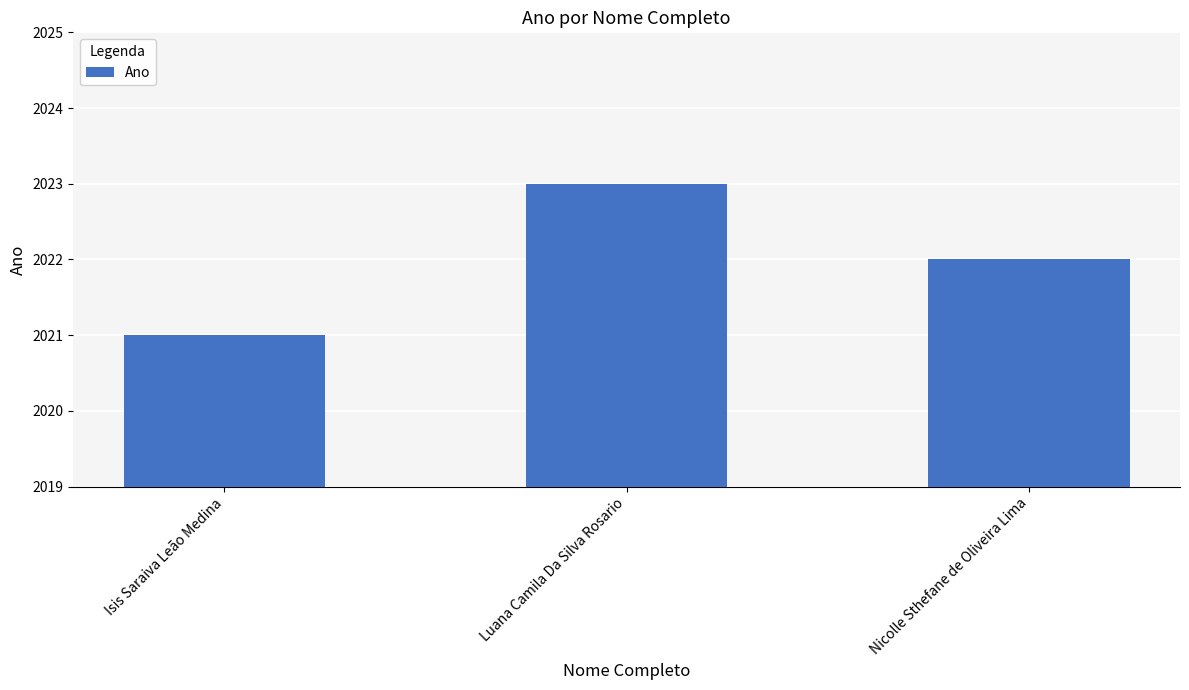

List the labels in order of value, largest first.

Luana Camila Da Silva Rosario, Nicolle Sthefane de Oliveira Lima, Isis Saraiva Leão Medina